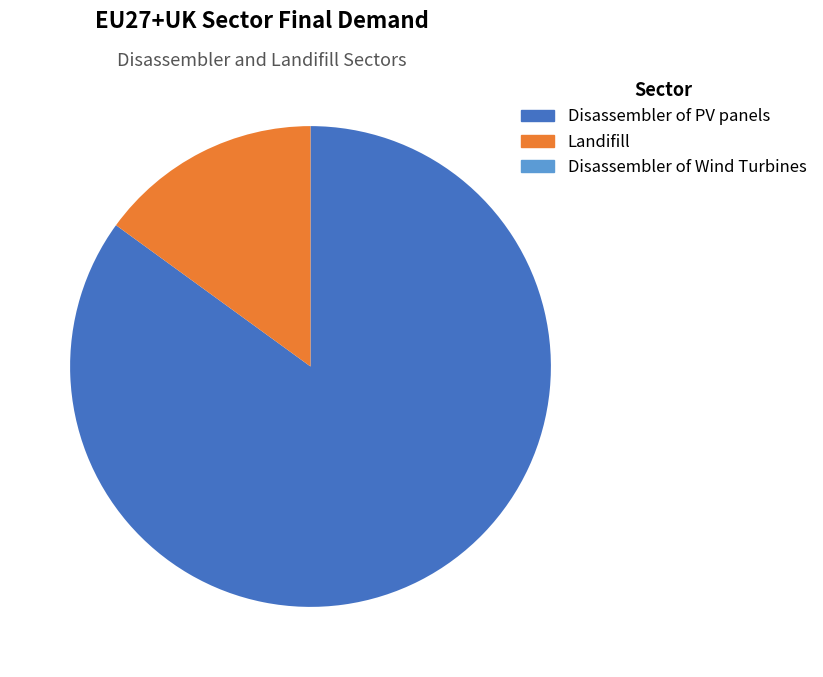

Does Disassembler of PV panels account for over 50% of the chart?

Yes